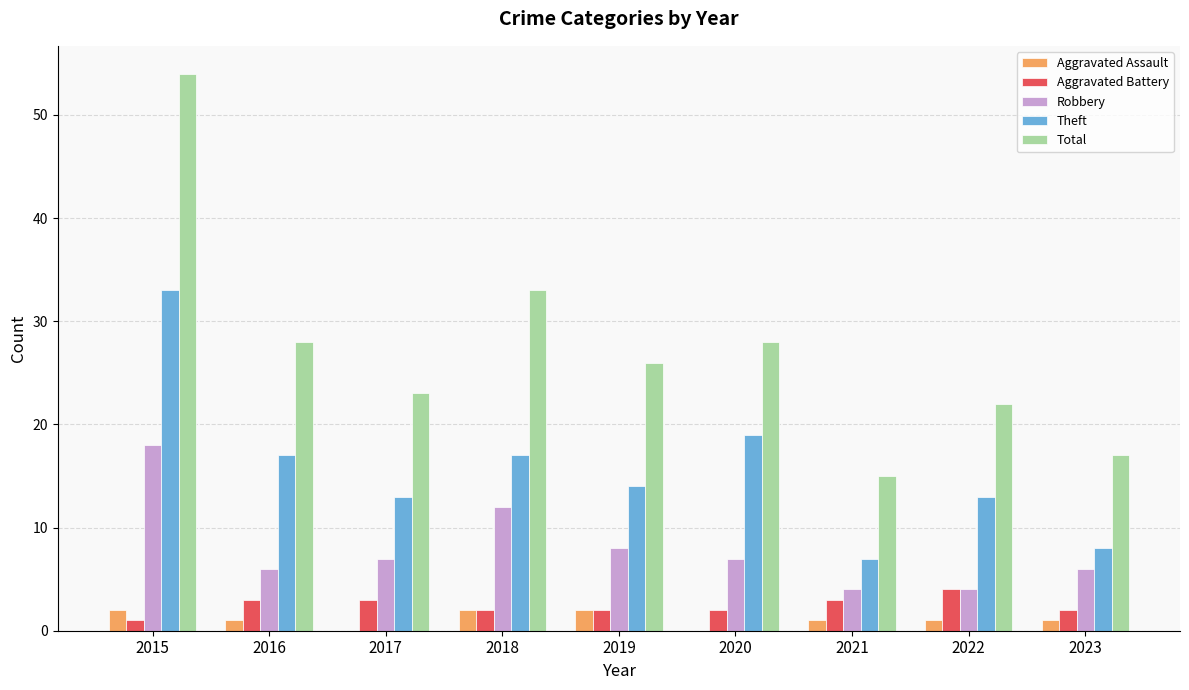

True or false: Aggravated Assault has a value of 2 at 2015.

True